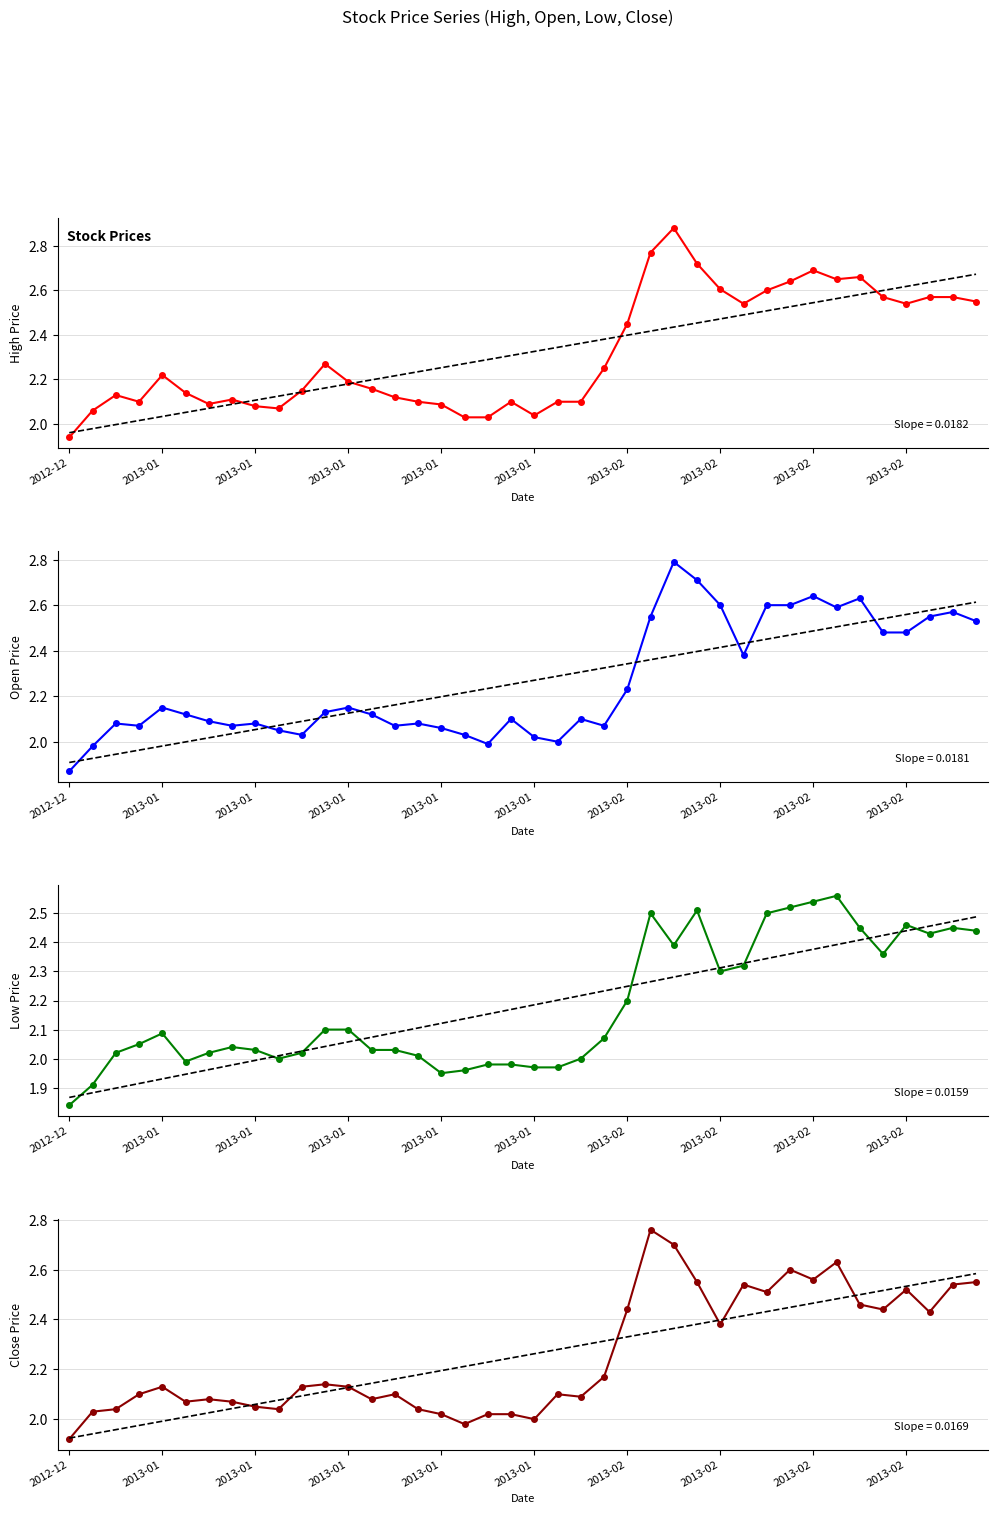

True or false: Close and High intersect in this chart.

False